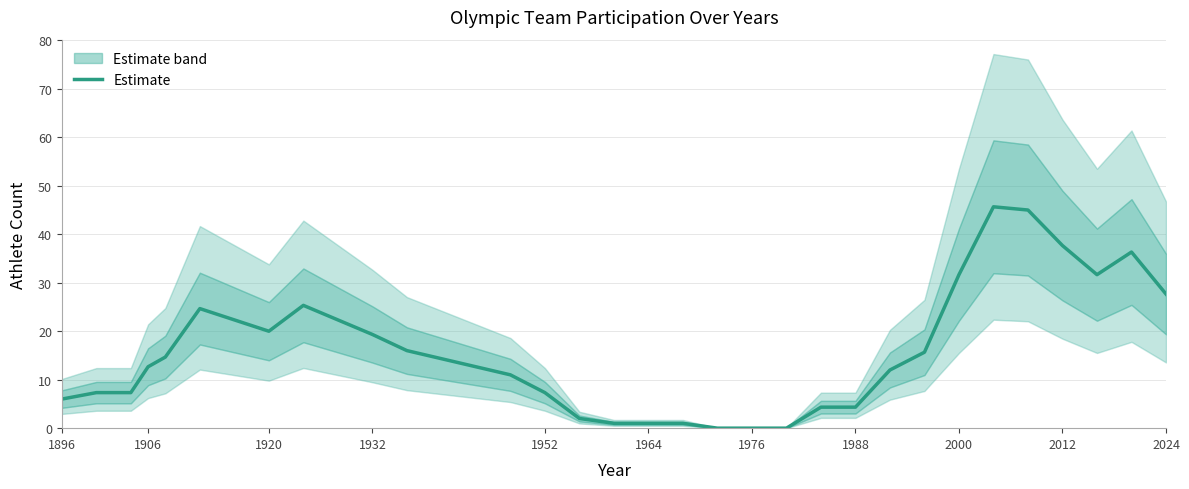

What is the highest value of the Estimate series?

45.7